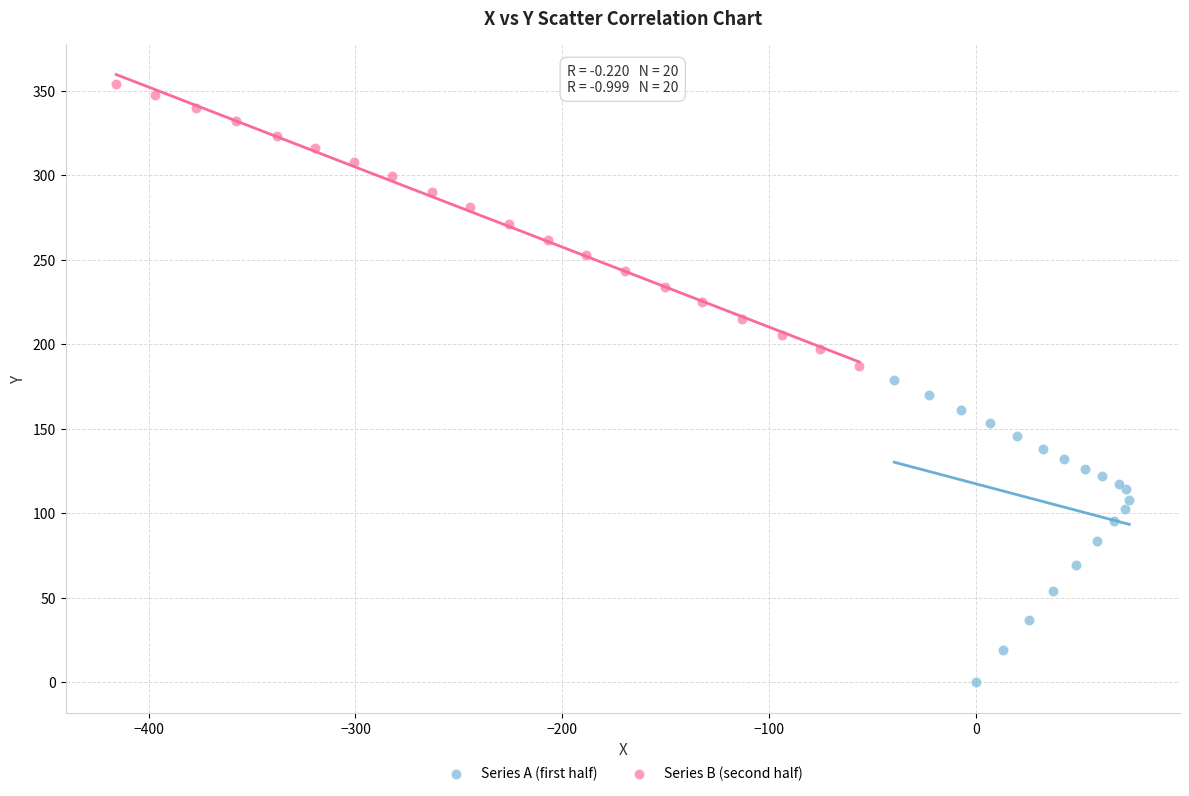

Which series has the largest Y range (max minus min)?

Series A (first half)